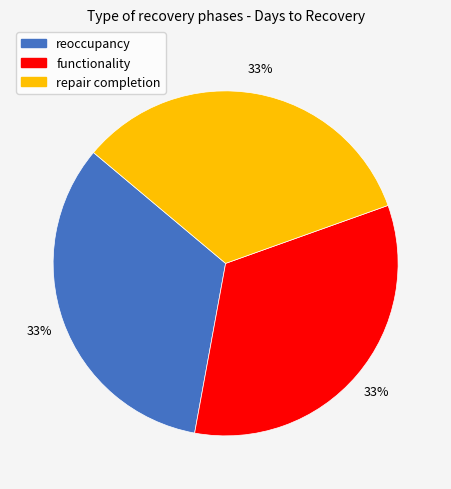

Does any single category account for the majority?

No